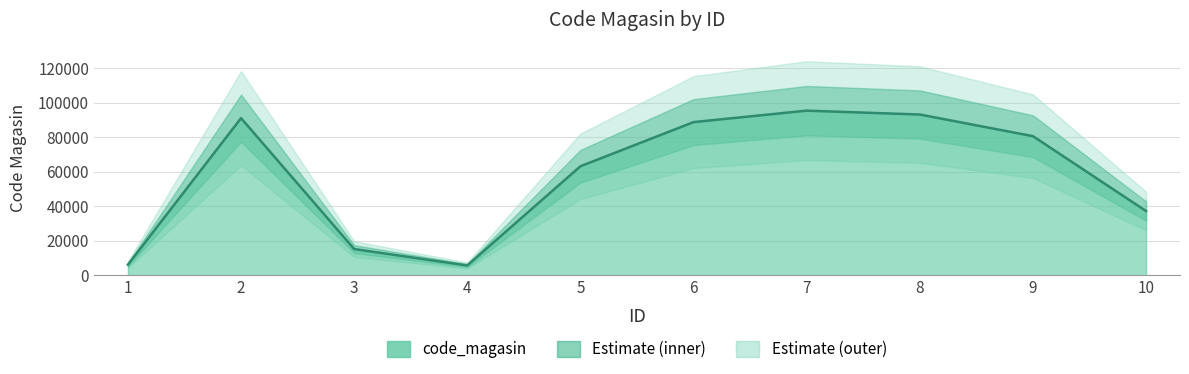

What is the sum of the values at 5 and 9?

143960